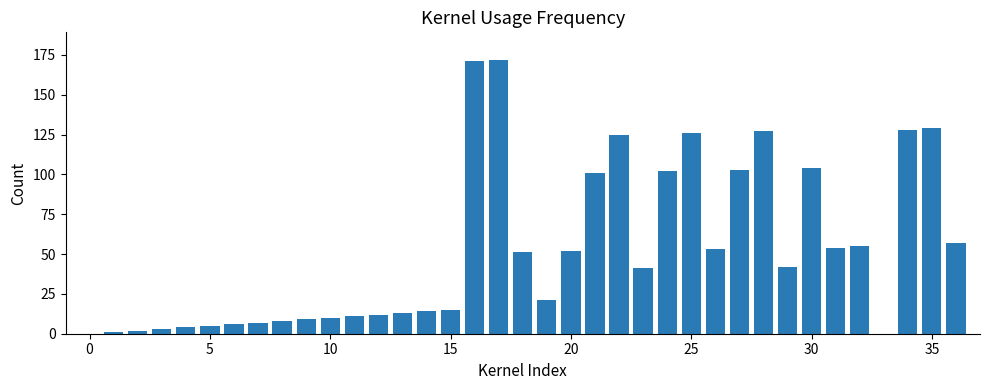

How many series are shown in this chart?

1